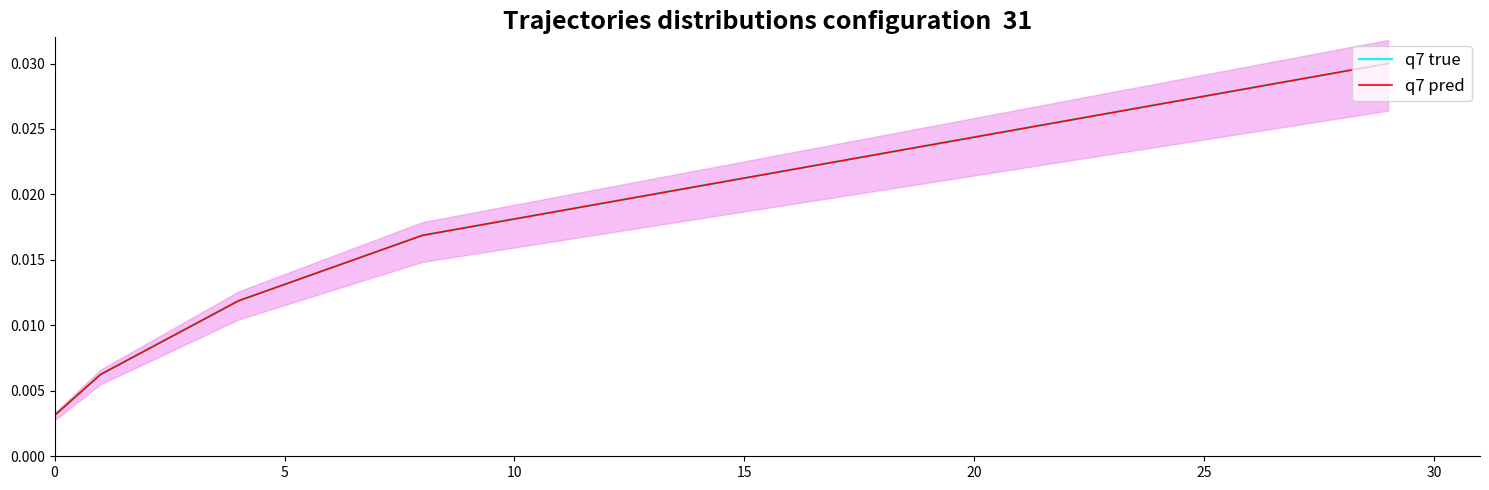

True or false: q7 true and q7 pred cross at least once.

False